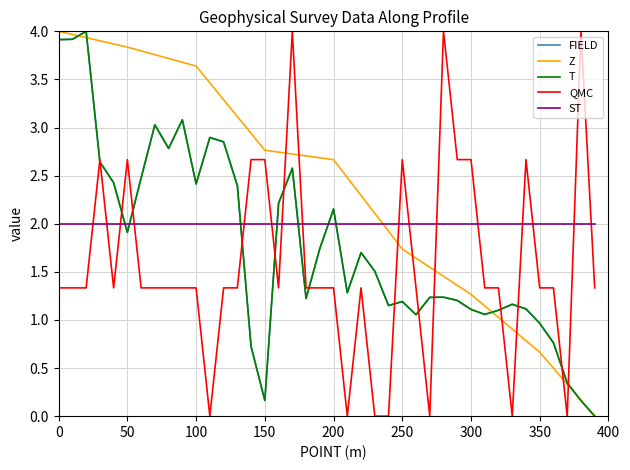

Is this an area chart (filled region under the line)?

No